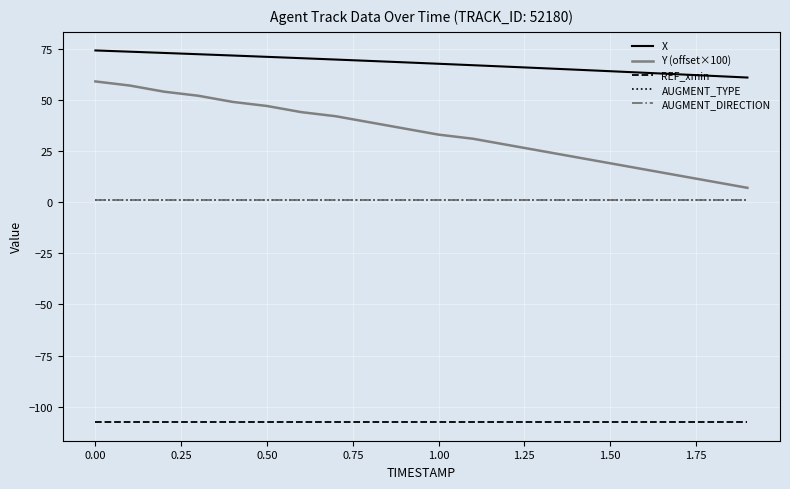

Does the chart display data point markers on the line(s)?

No